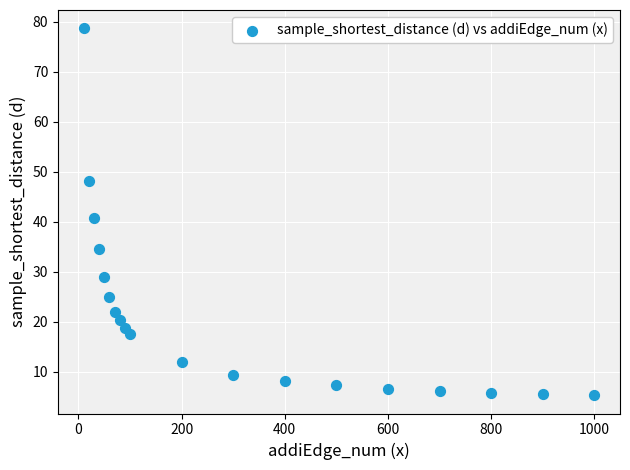

What is the range of X values (max minus min)?

990.0